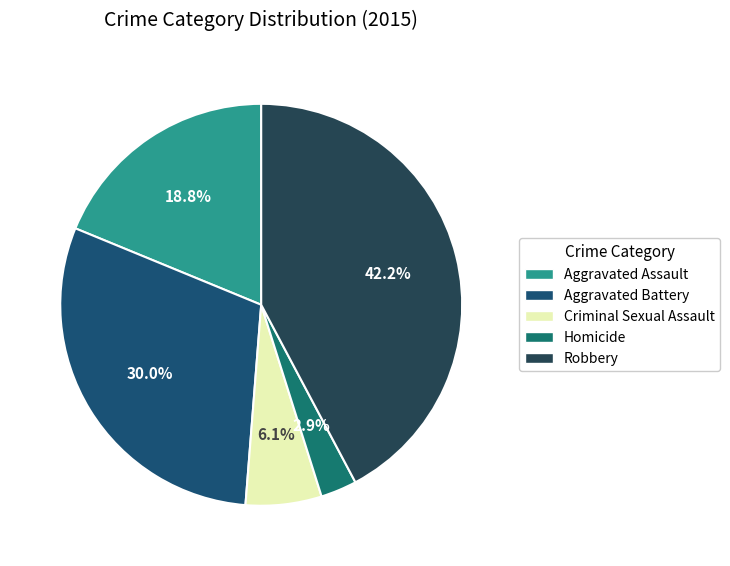

Which slice is the smallest?

Homicide